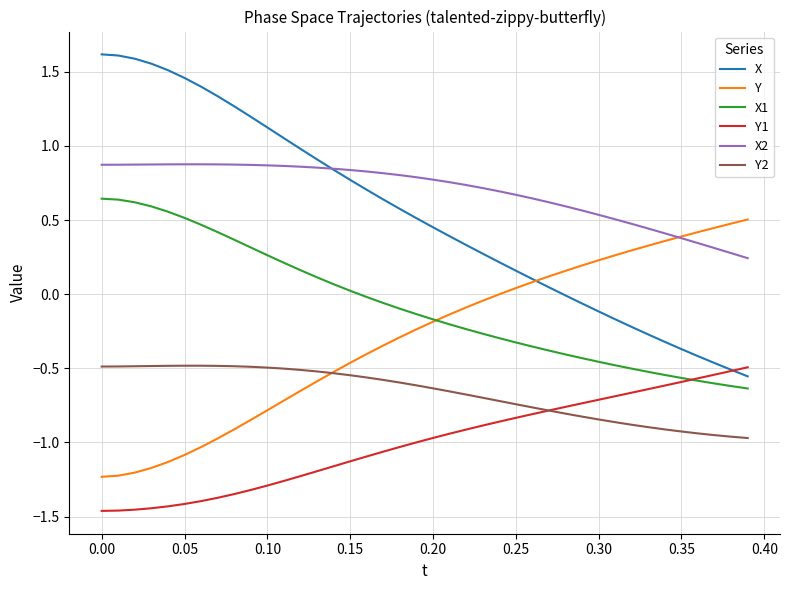

Count the number of data series in this chart.

6